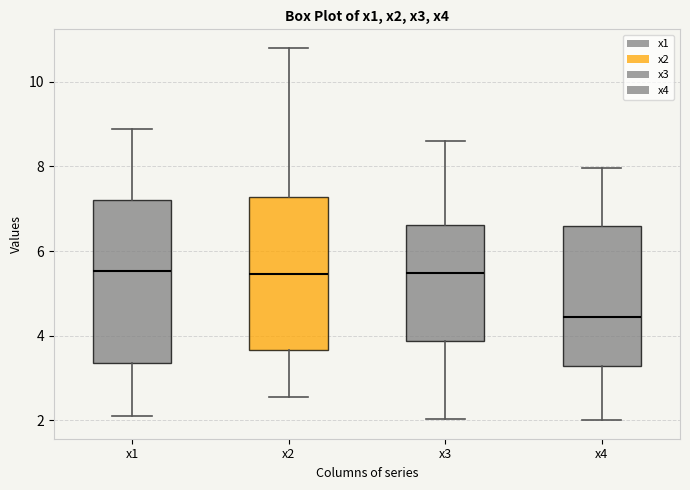

Which box is the tallest, from its lower edge to its upper edge?

x1